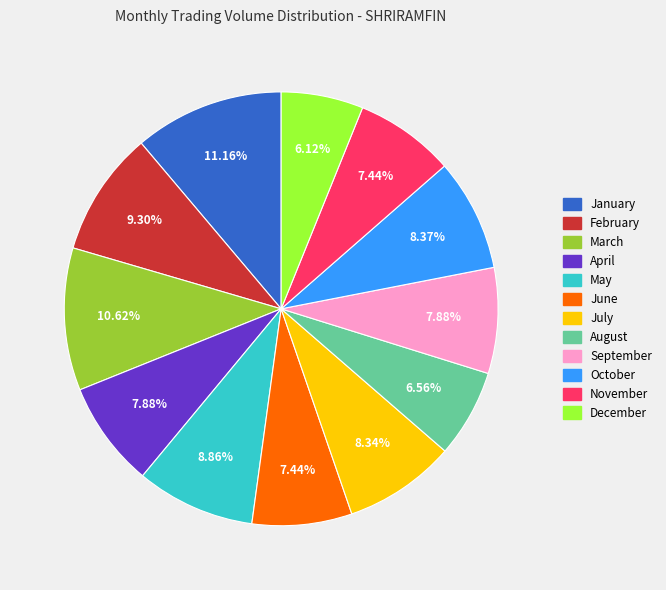

Which has a higher value, August or February?

February